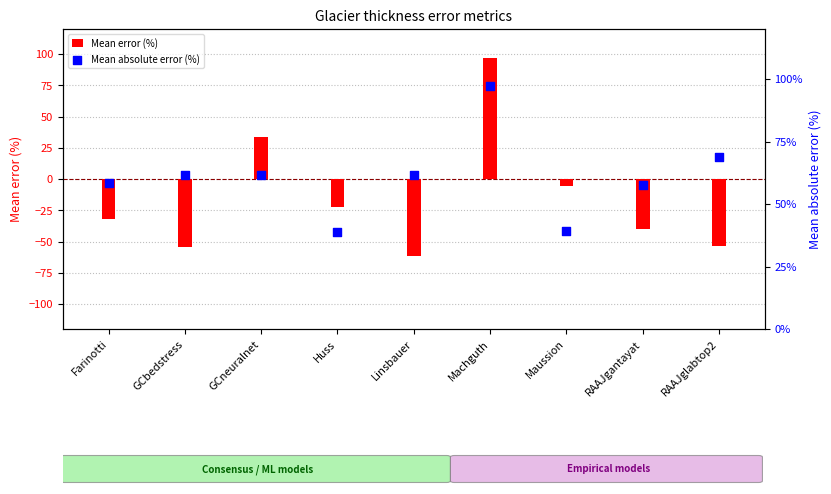

Between Maussion and Machguth, which is larger?

Machguth